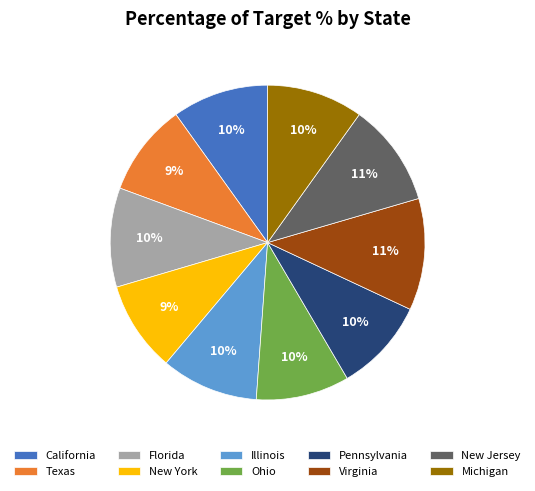

Is there any slice that represents more than half of the pie?

No